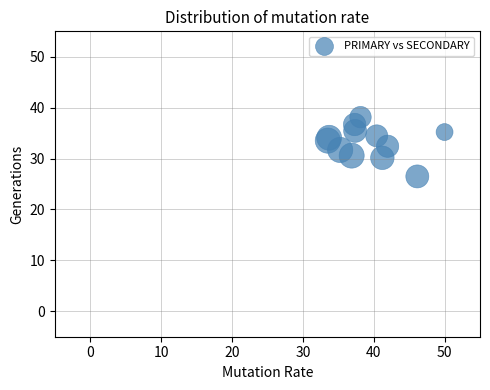

What Y value in the scatter plot is closest to 19?

26.5